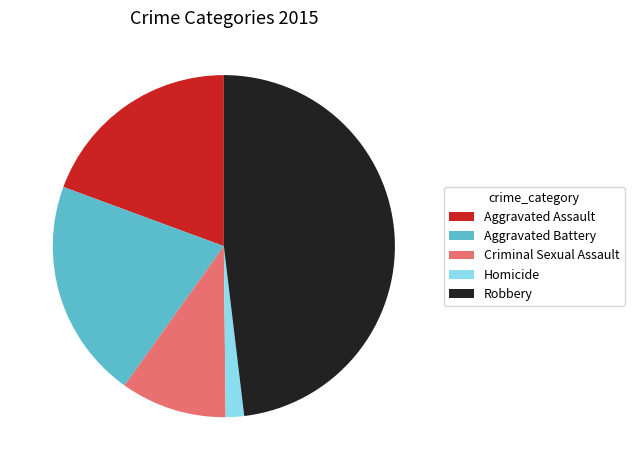

Do Robbery and Aggravated Assault together represent more than half of the pie?

Yes